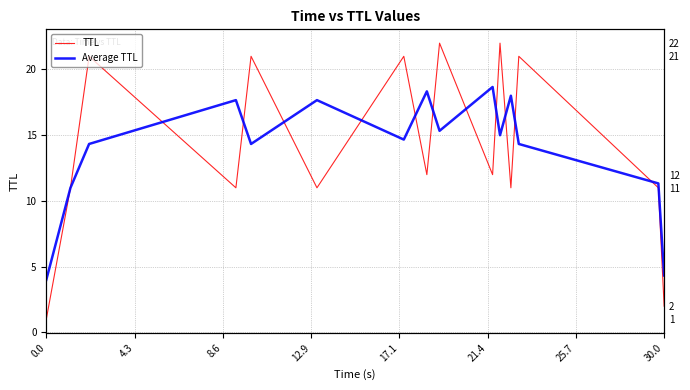

Which series has the largest total across all categories?

TTL